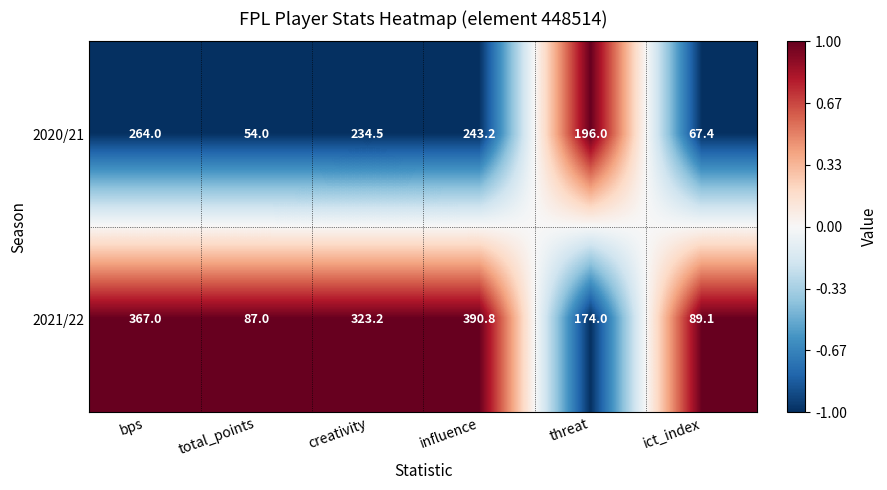

Which series has the largest range (max minus min)?

2021/22